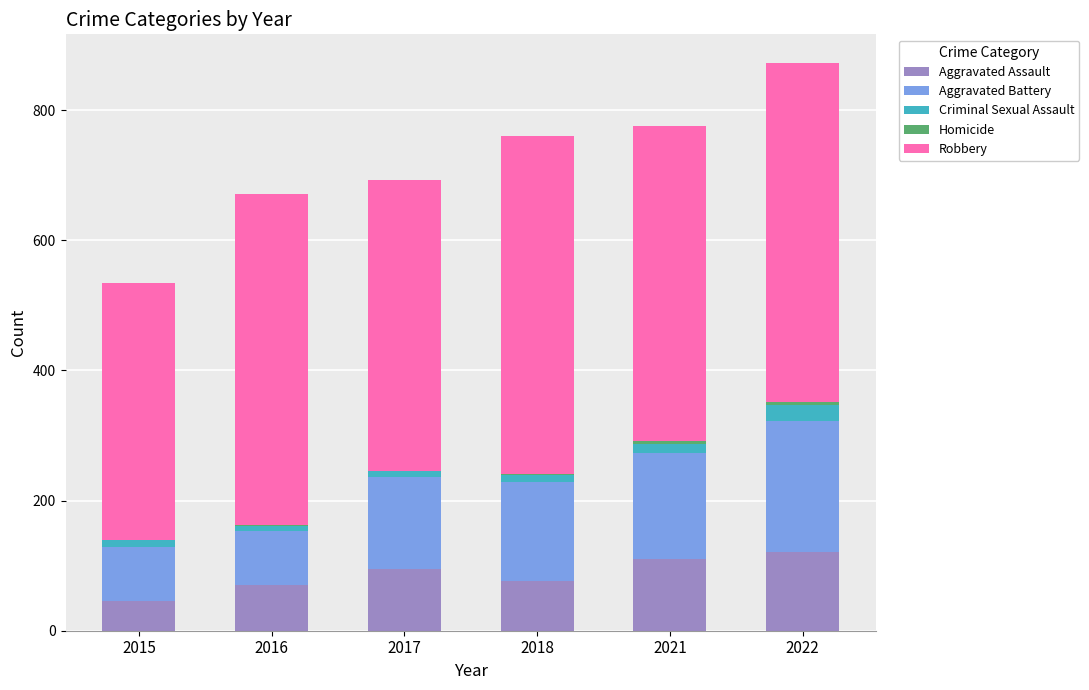

Is it true that Aggravated Assault equals 42 at 2021?

False